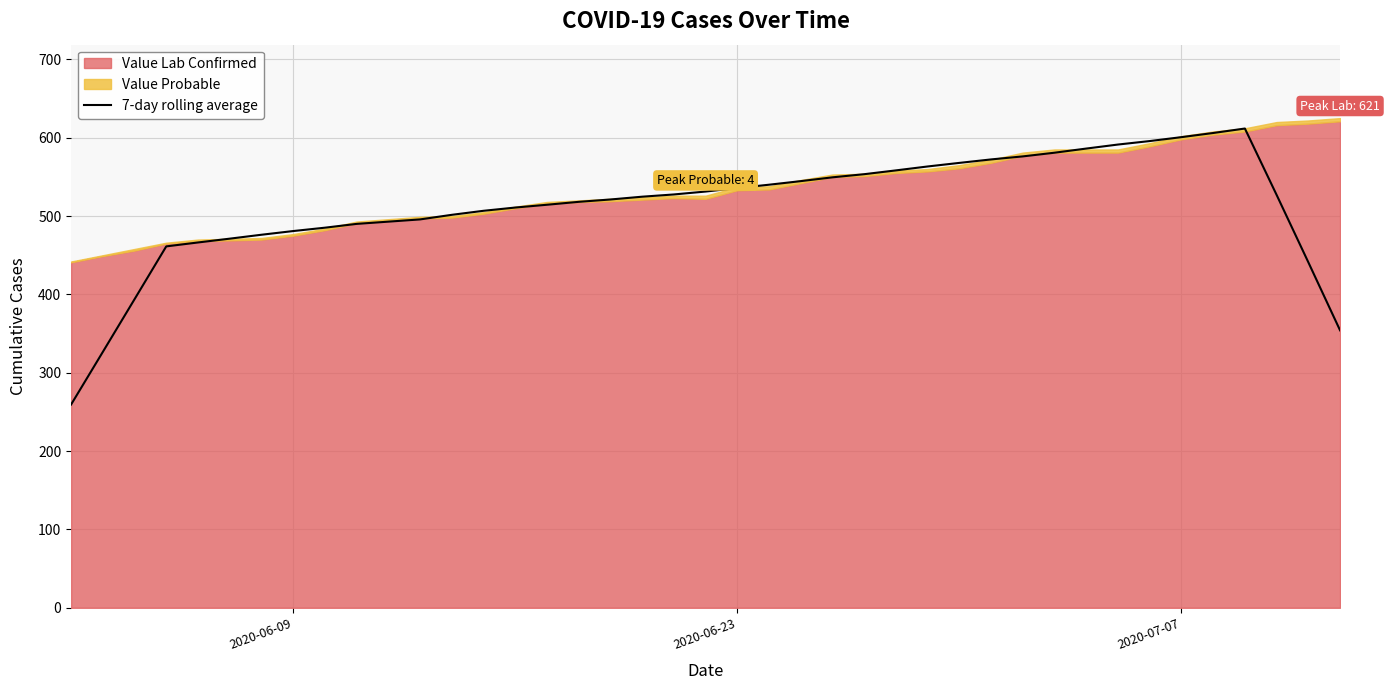

What is the maximum value for 7-day rolling average?

611.7